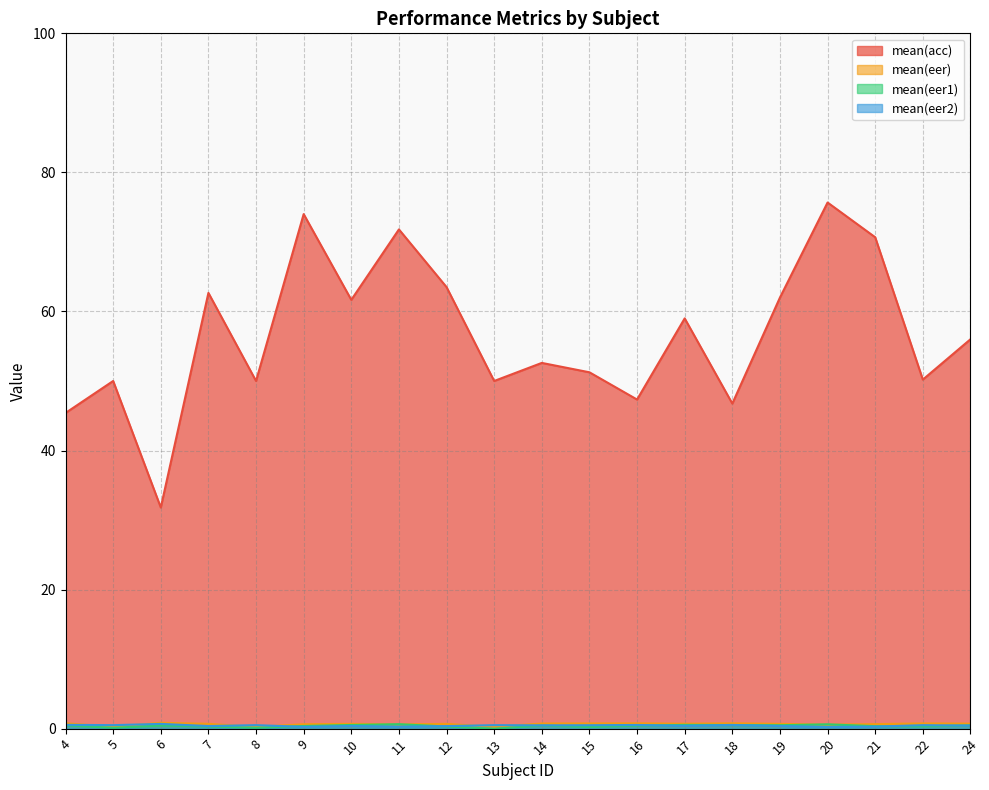

At how many categories does at least one series exceed 70?

4